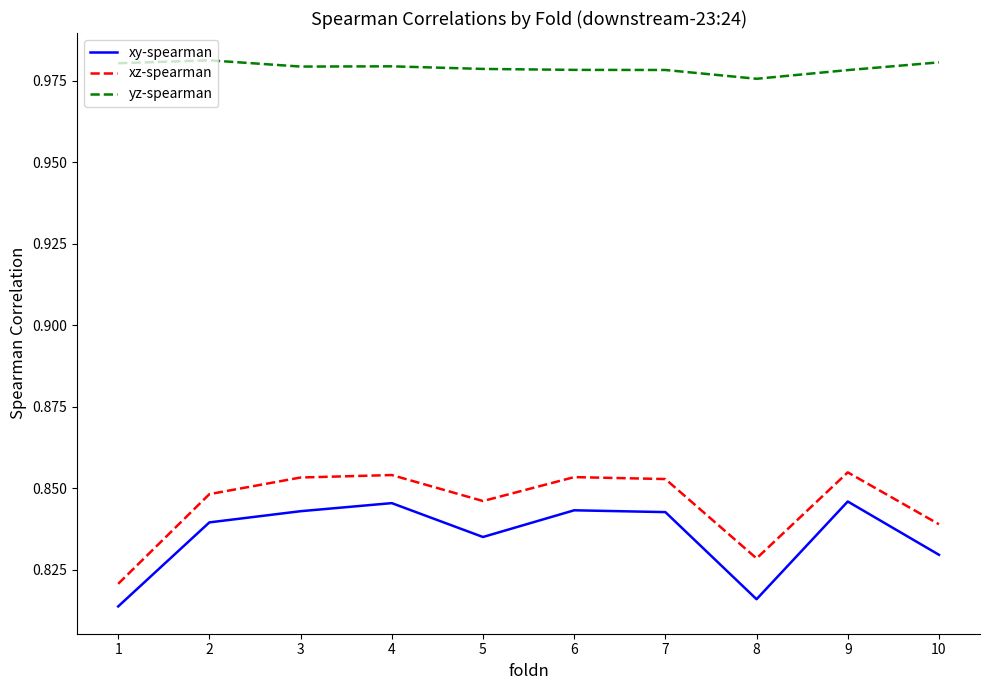

Count the number of data series in this chart.

3